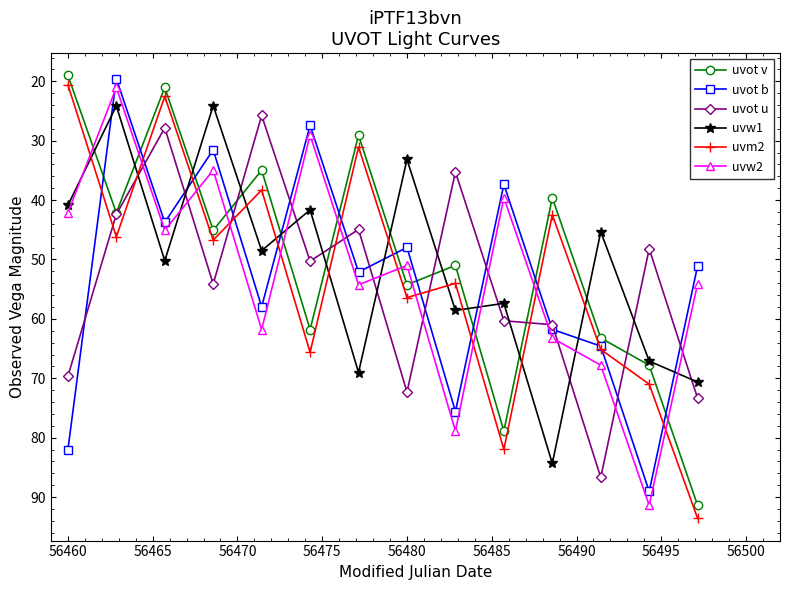

How many data points in uvot u are above 54?

7